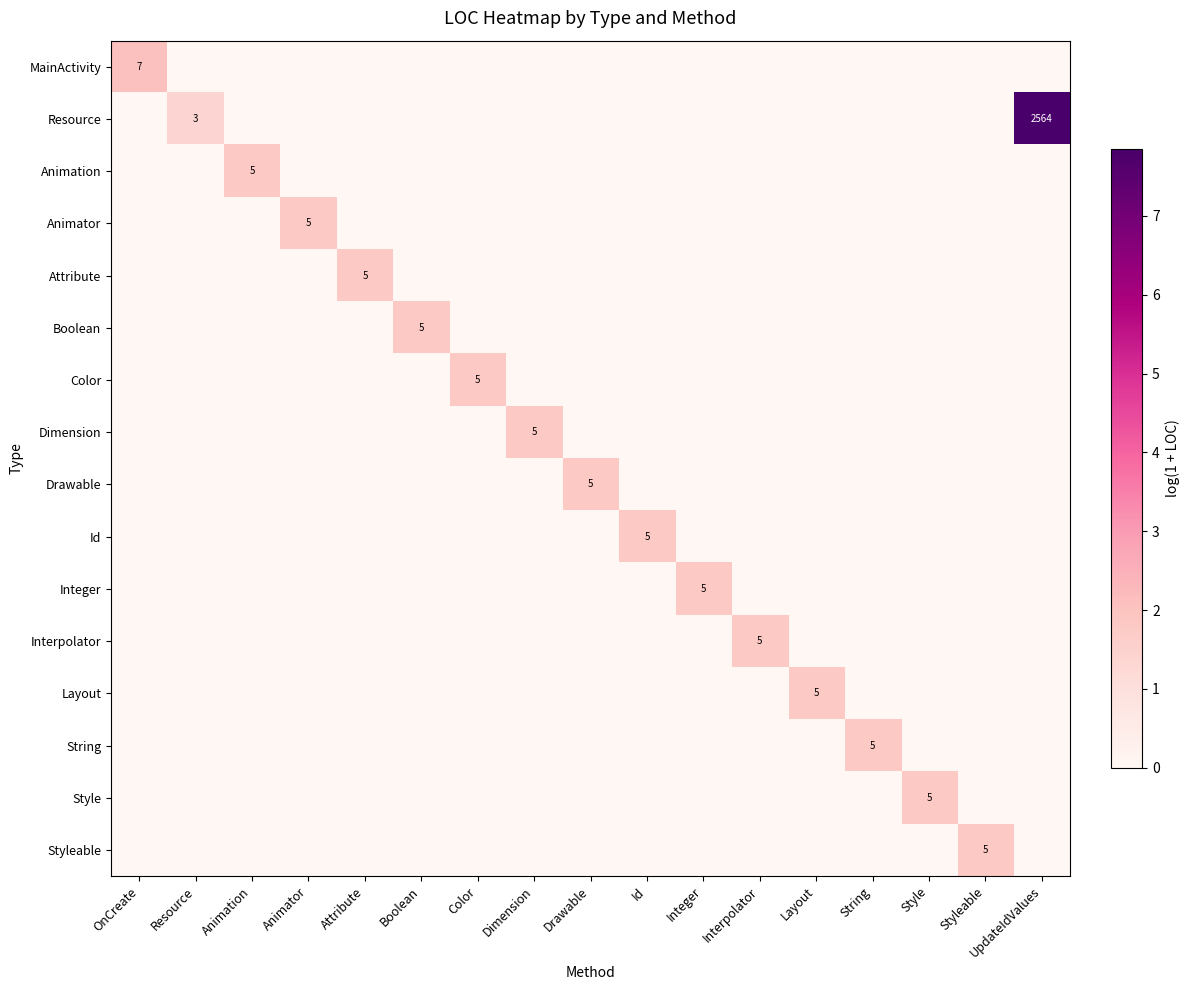

At which category is the sum across all series the highest?

UpdateIdValues